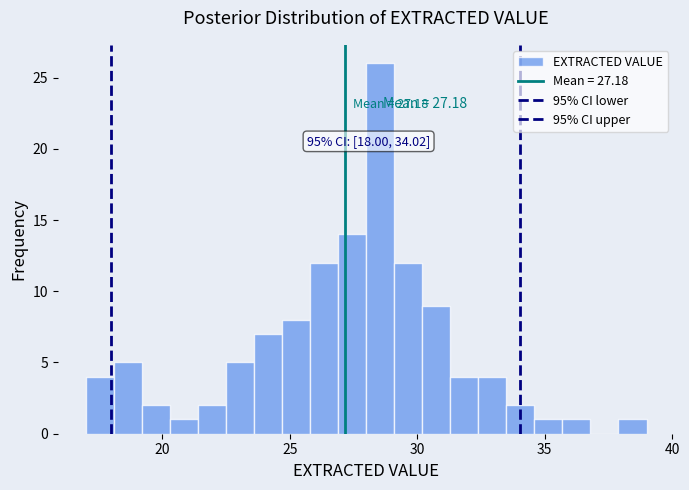

Around what value on the x-axis is the tallest bar? Give the approximate position of its centre, as read against the axis.

28.5